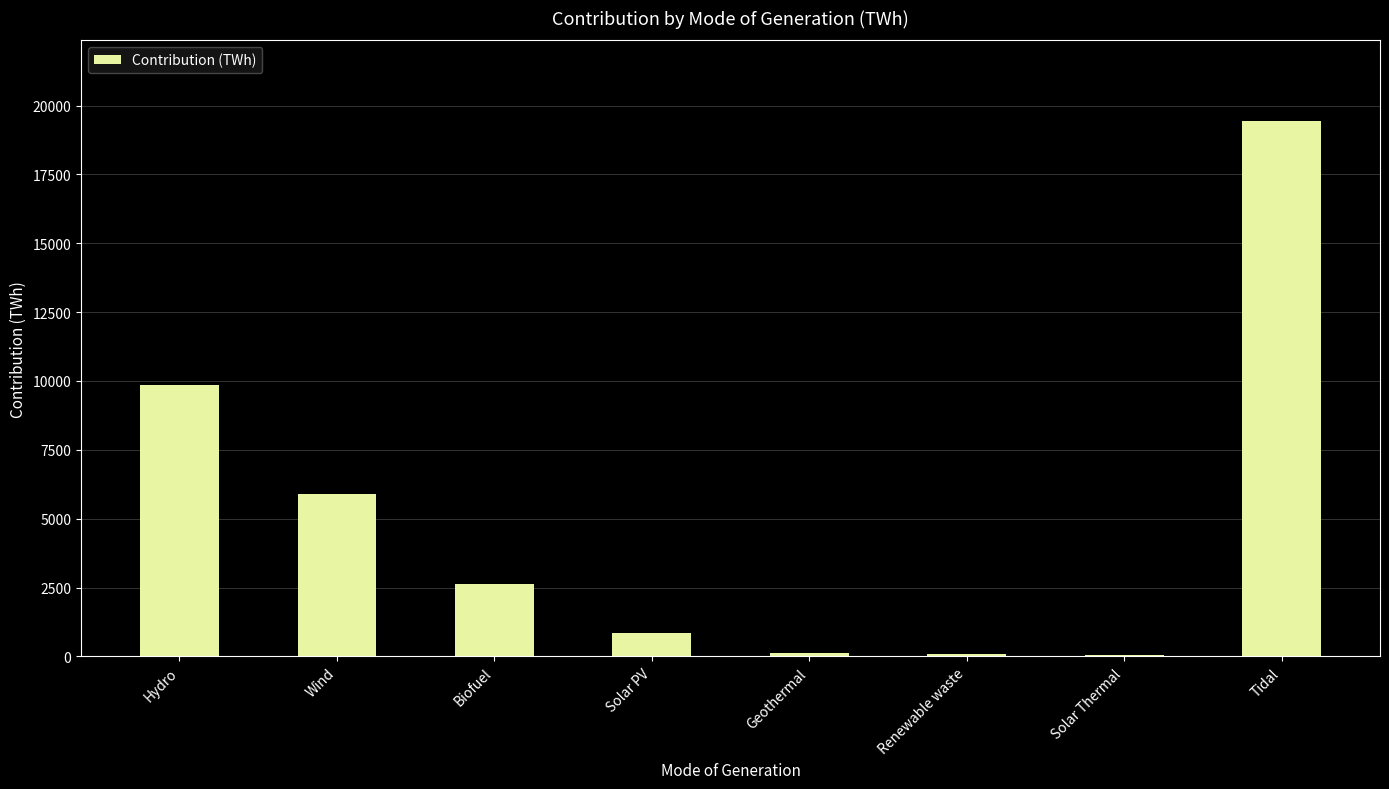

Between Hydro and Solar Thermal, which is larger?

Hydro